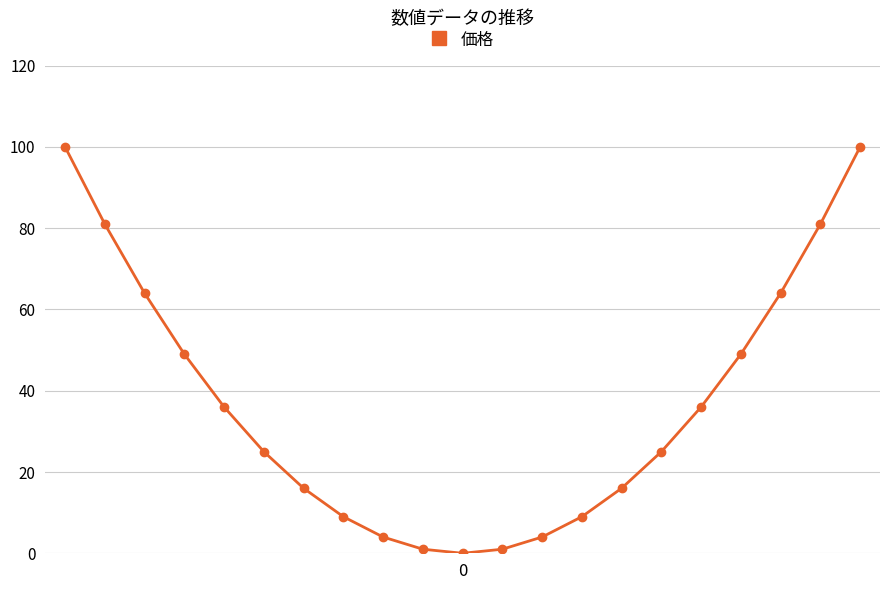

Reading left to right, extract all data points from this chart.

100	81	64	49	36	25	16	9	4	1	0	1	4	9	16	25	36	49	64	81	100